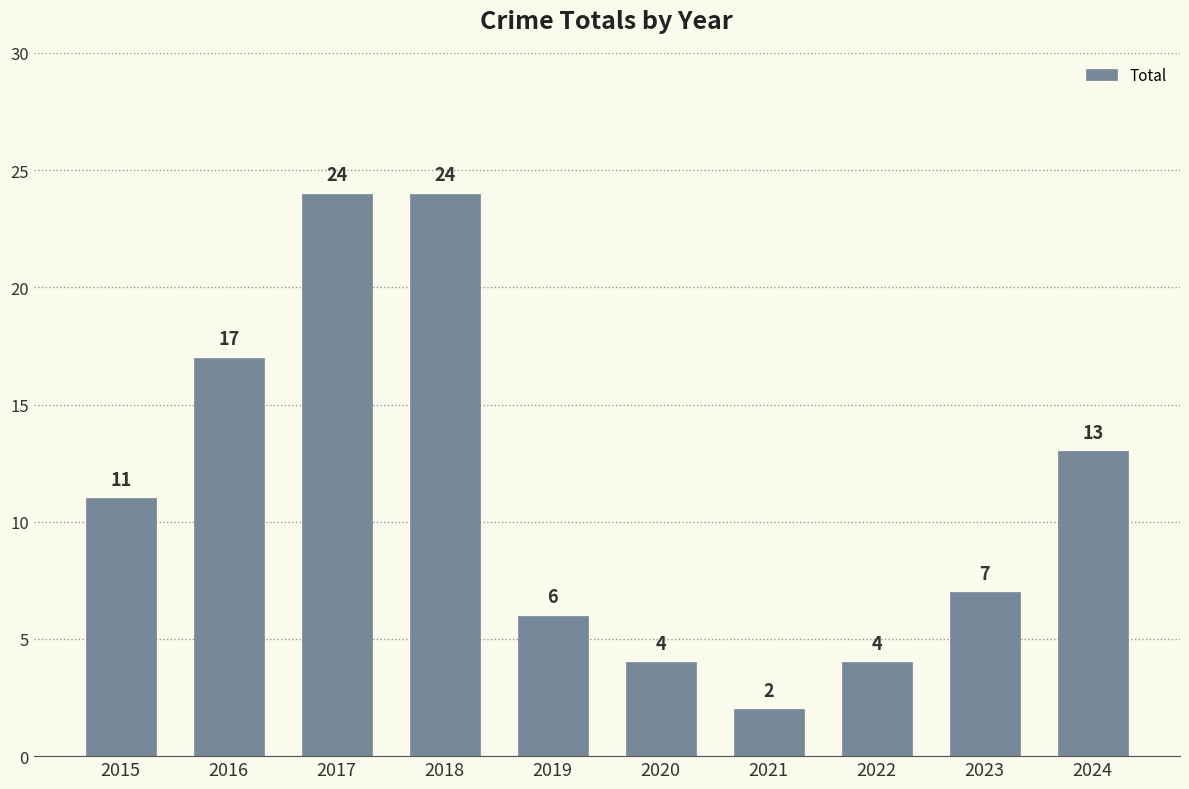

Is it true that the value at 2024 is 19?

False